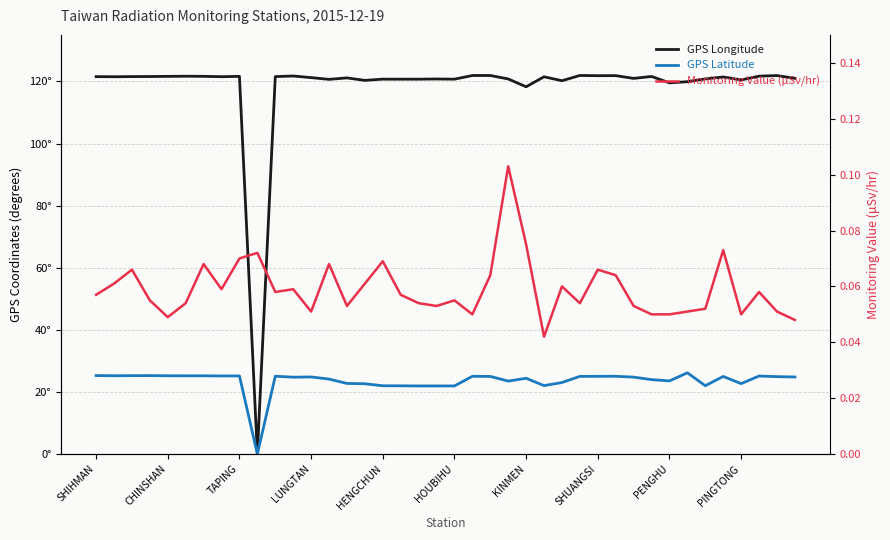

The value of Monitoring Value (μSv/hr) at HOUBIHU is 0.1. True or false?

True